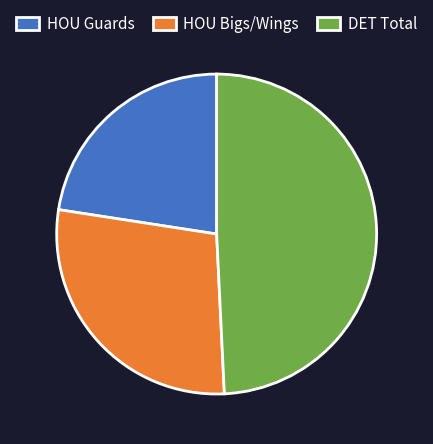

Is there a majority slice in this chart?

No